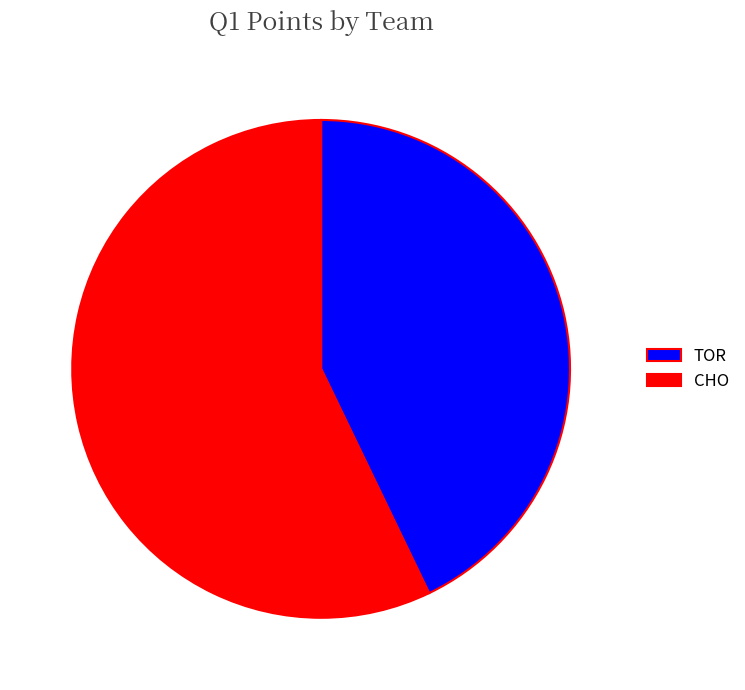

Between TOR and CHO, which is larger?

CHO